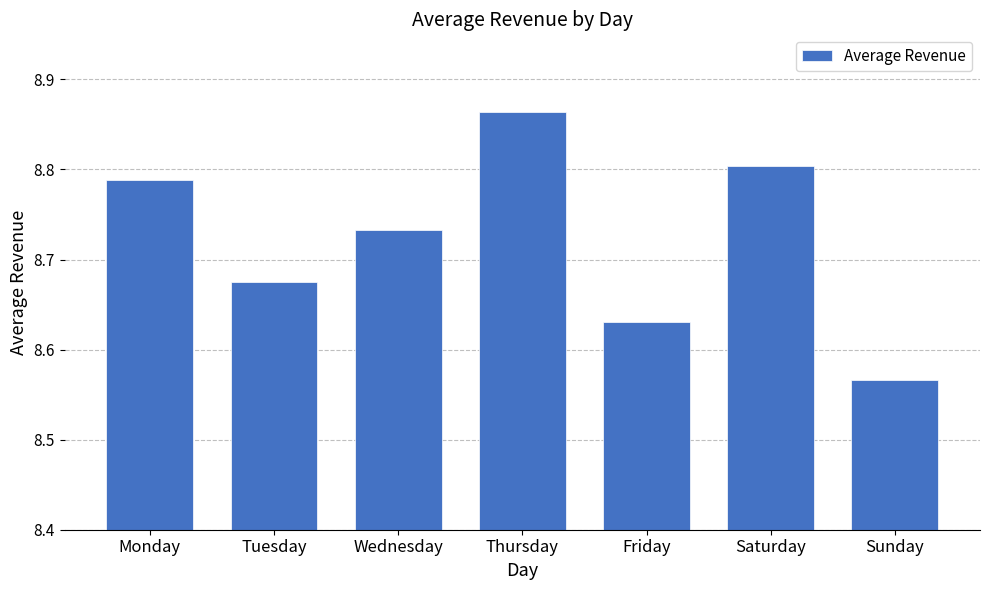

Rank the categories by value from lowest to highest.

Sunday, Friday, Tuesday, Wednesday, Monday, Saturday, Thursday